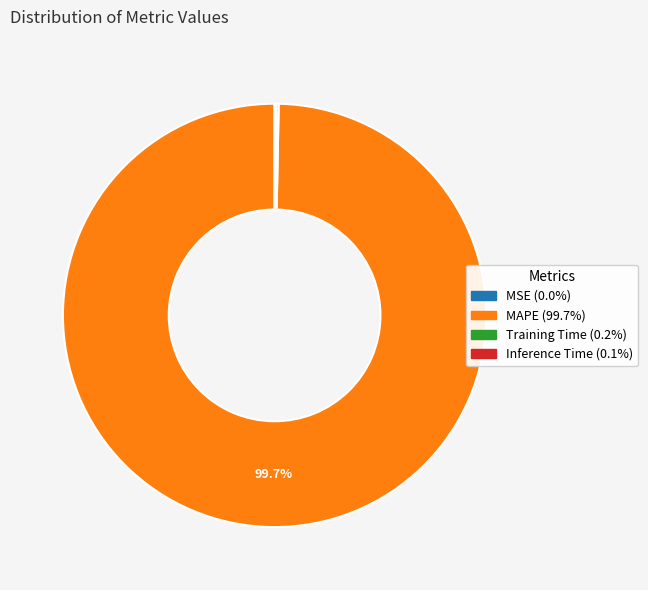

Is there a majority slice in this chart?

Yes